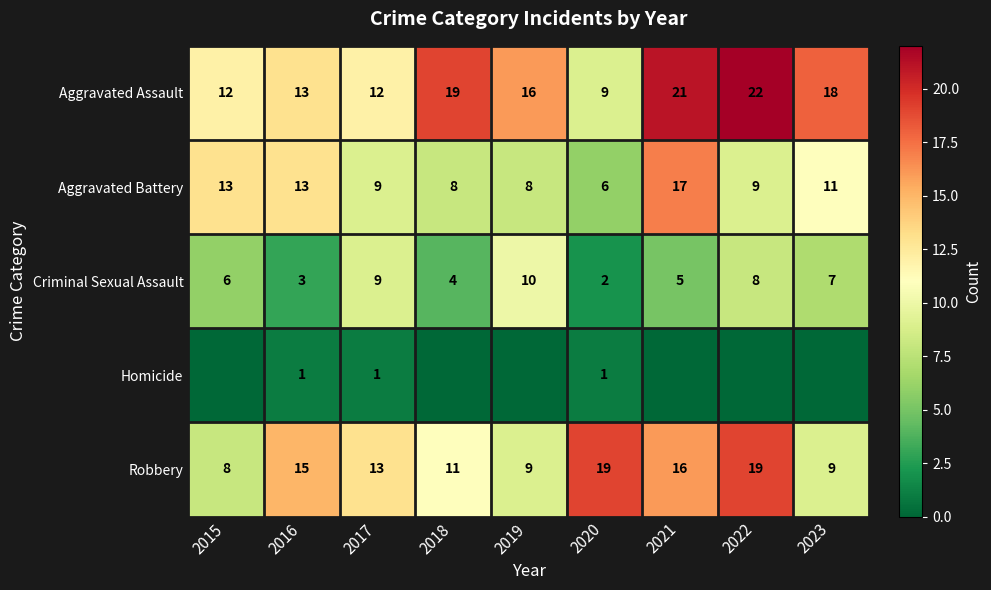

What is the difference between the highest and lowest values at 2021?

21